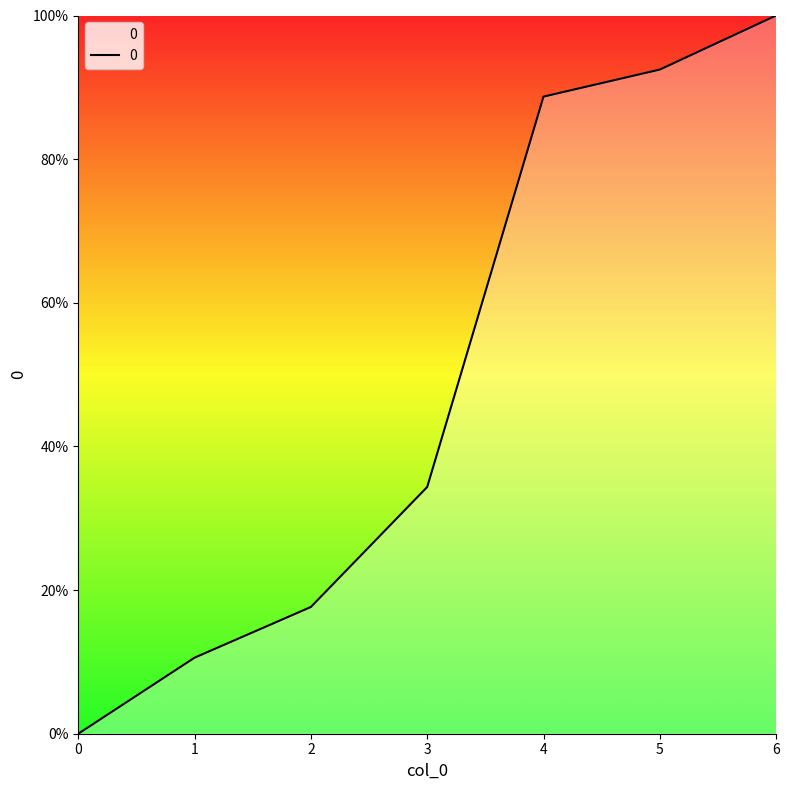

List the labels in order of value, largest first.

6, 5, 4, 3, 2, 1, 0